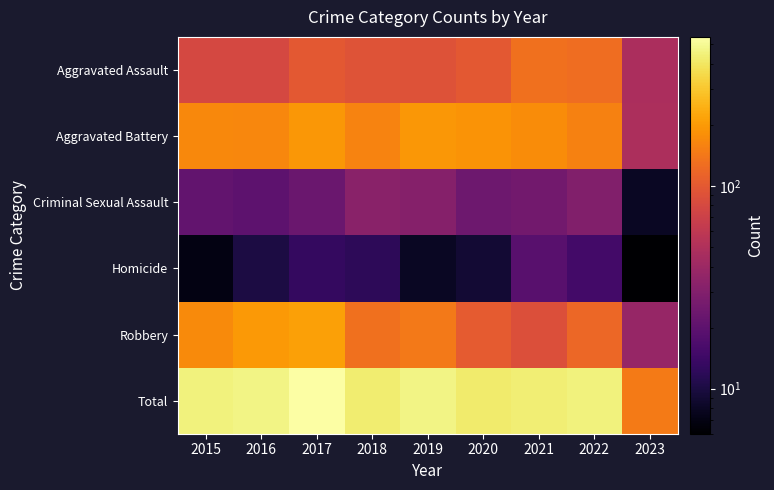

Reading right to left, what are all the values shown in this chart?

Aggravated Assault: 2023=47	2022=128	2021=131	2020=99	2019=91	2018=93	2017=99	2016=79	2015=79
Aggravated Battery: 2023=48	2022=158	2021=175	2020=186	2019=193	2018=160	2017=194	2016=164	2015=169
Criminal Sexual Assault: 2023=8	2022=30	2021=25	2020=24	2019=31	2018=33	2017=23	2016=20	2015=21
Homicide: 2023=6	2022=15	2021=19	2020=9	2019=8	2018=12	2017=13	2016=10	2015=7
Robbery: 2023=38	2022=118	2021=88	2020=102	2019=143	2018=132	2017=213	2016=196	2015=172
Total: 2023=147	2022=449	2021=438	2020=420	2019=466	2018=430	2017=542	2016=469	2015=448